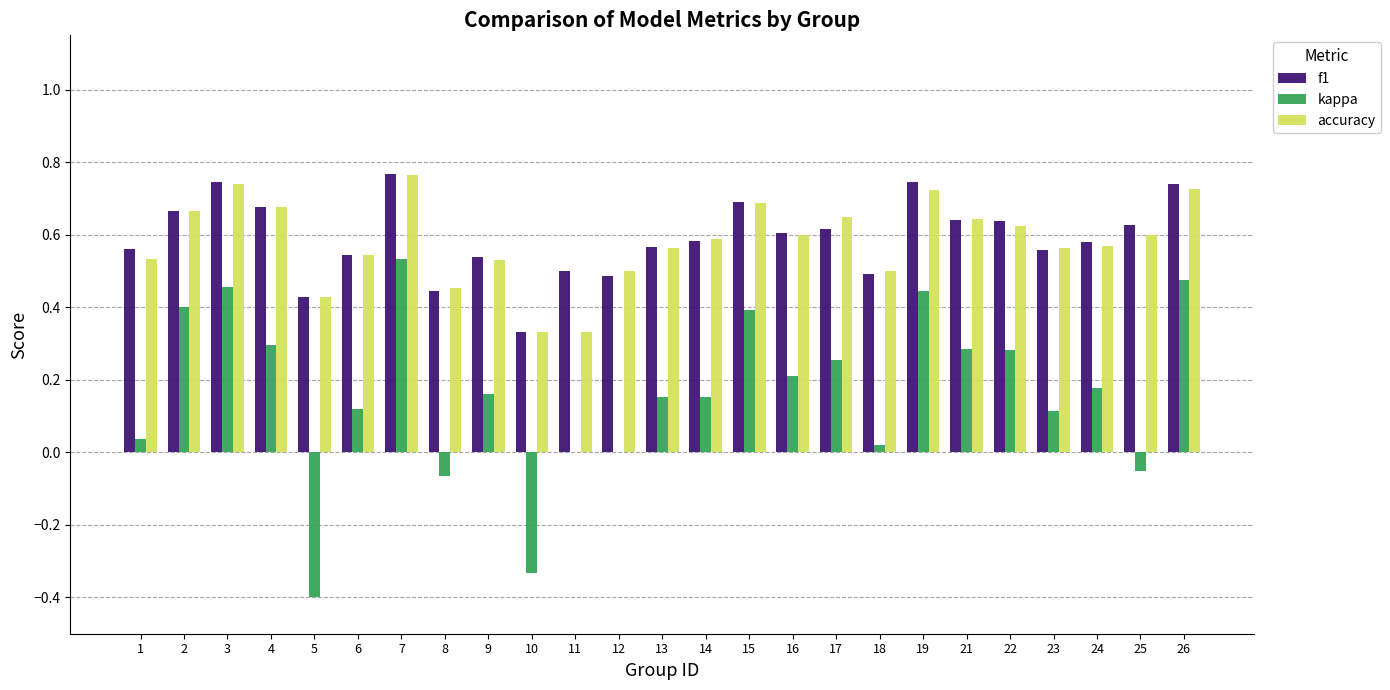

The value of accuracy at 14 is 0.6. True or false?

True